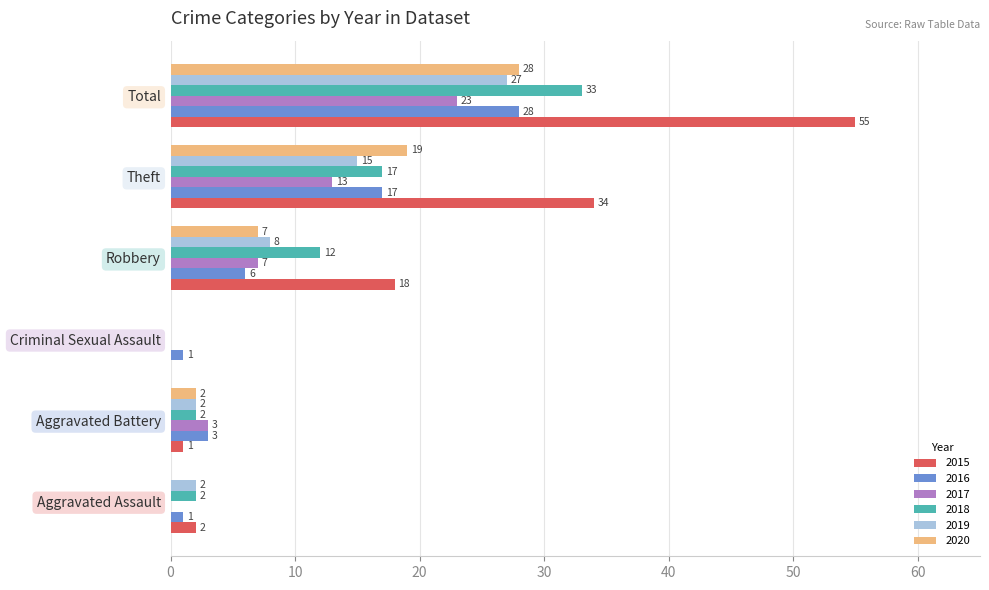

Which series has the largest range (max minus min)?

2015